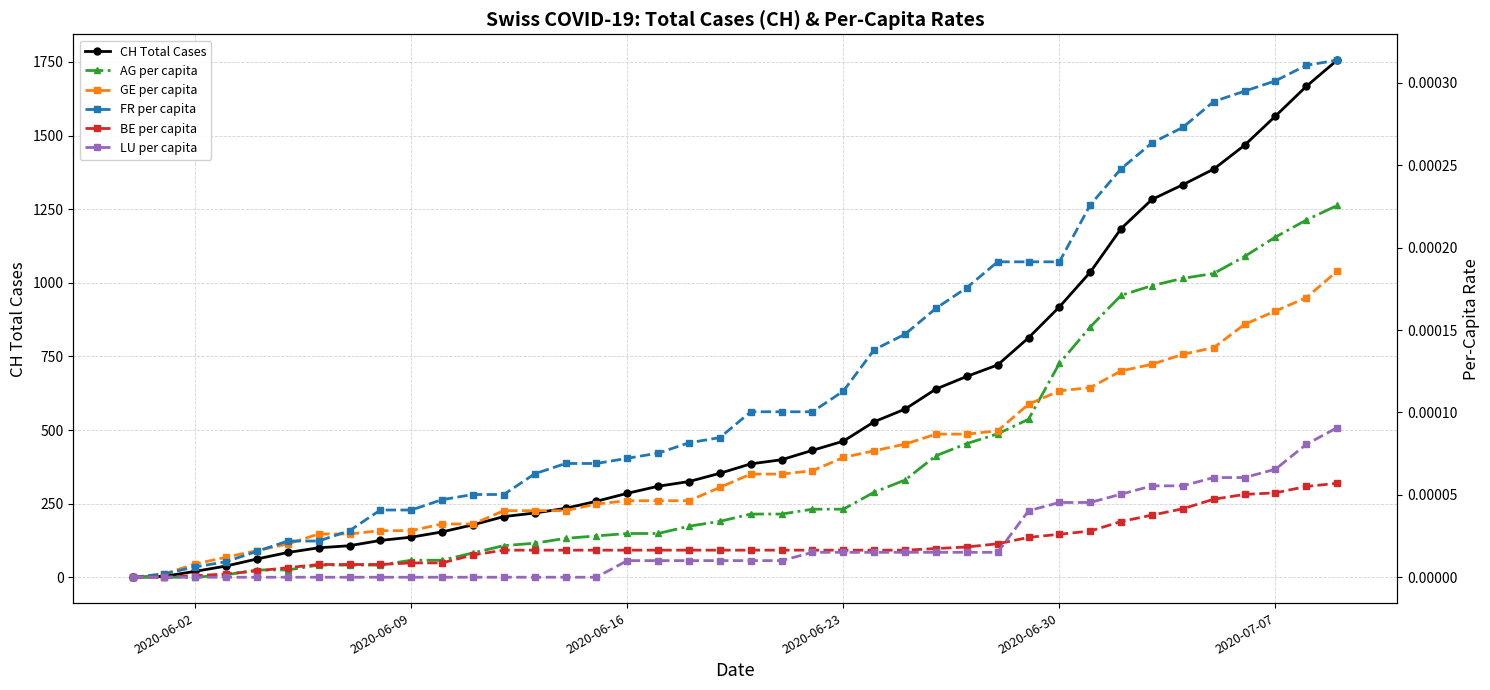

How many lines are shown in the chart?

6